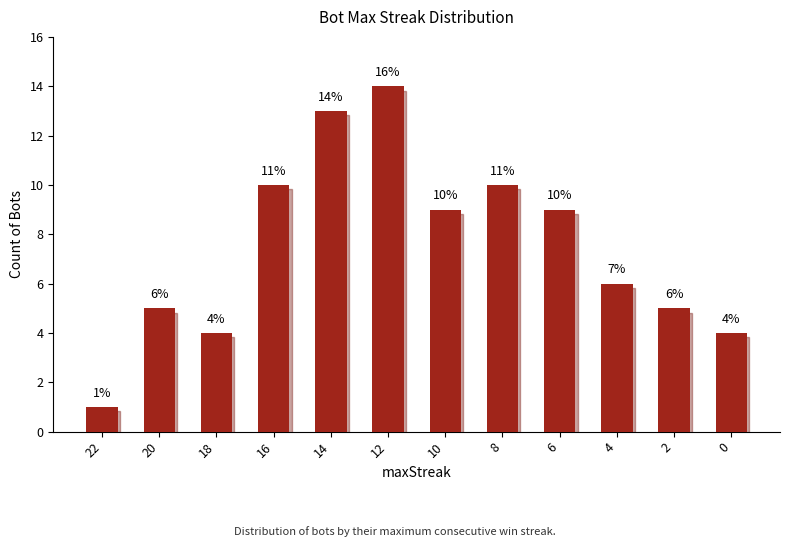

How many values are below 9?

6